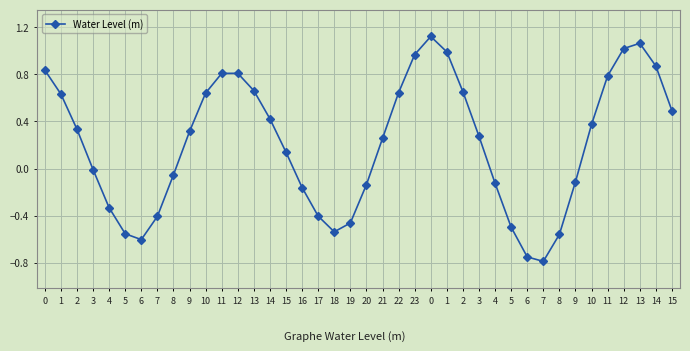

Is this an area chart (filled region under the line)?

No